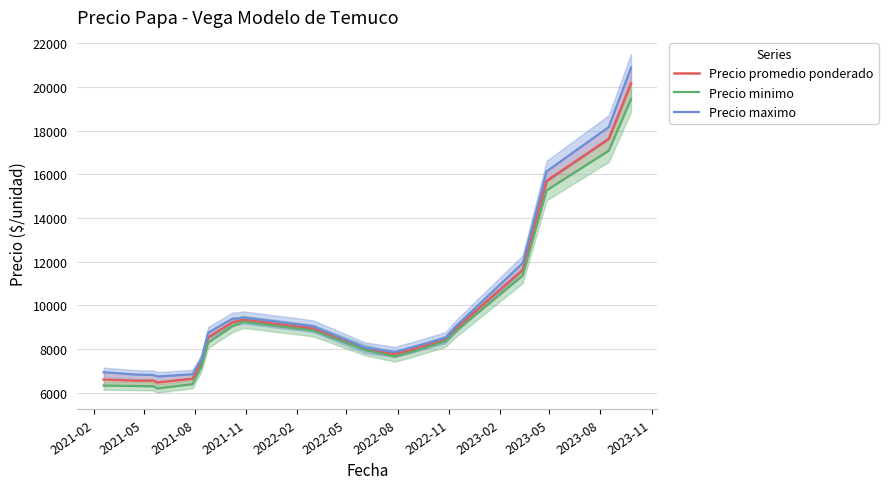

At how many categories does at least one series exceed 18487?

1